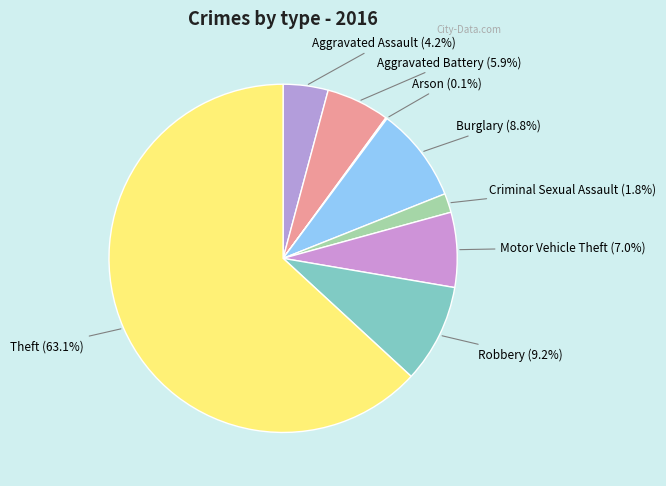

Which category has the biggest portion of the pie?

Theft